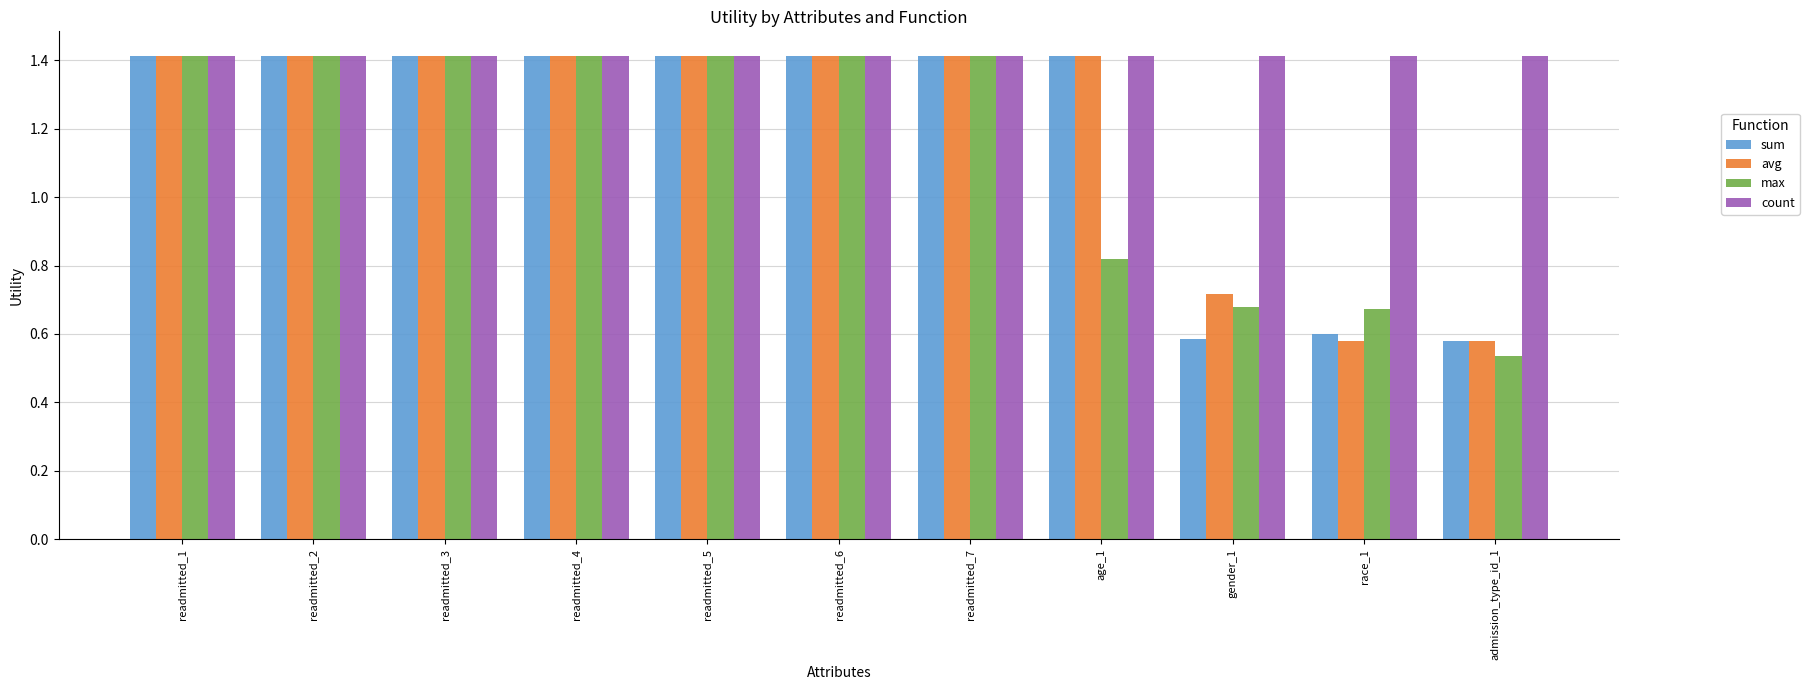

The count series shows 2.0 at gender_1. True or false?

False